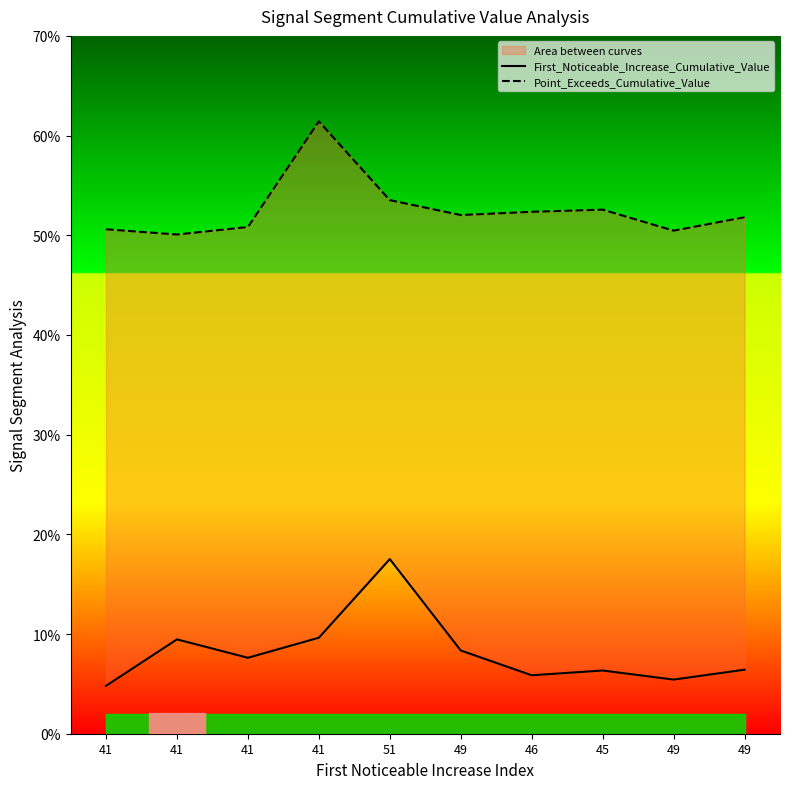

What is the label of the 5th point from the right?

49